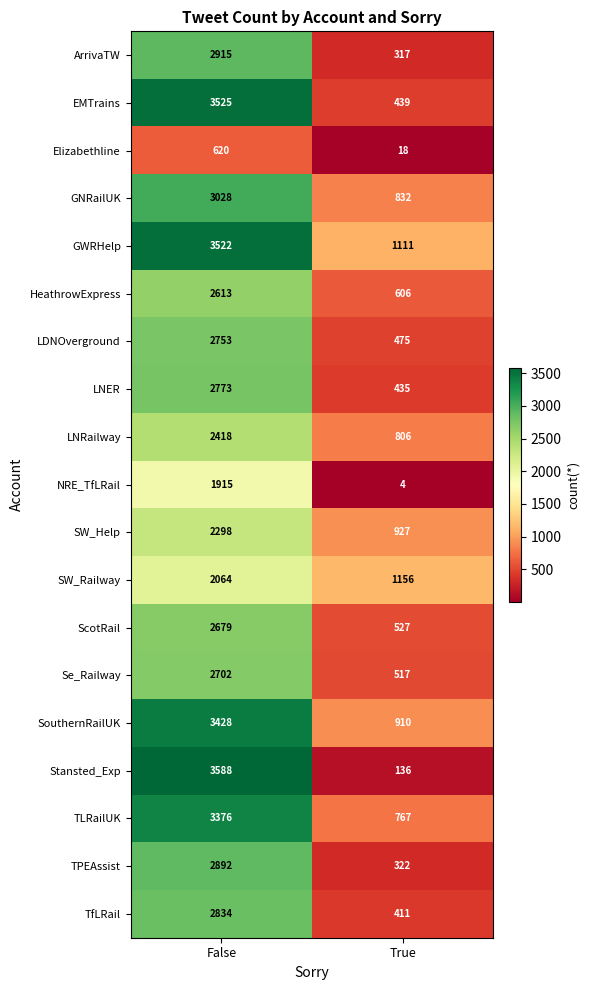

Between False and True, which series saw the biggest shift?

Stansted_Exp